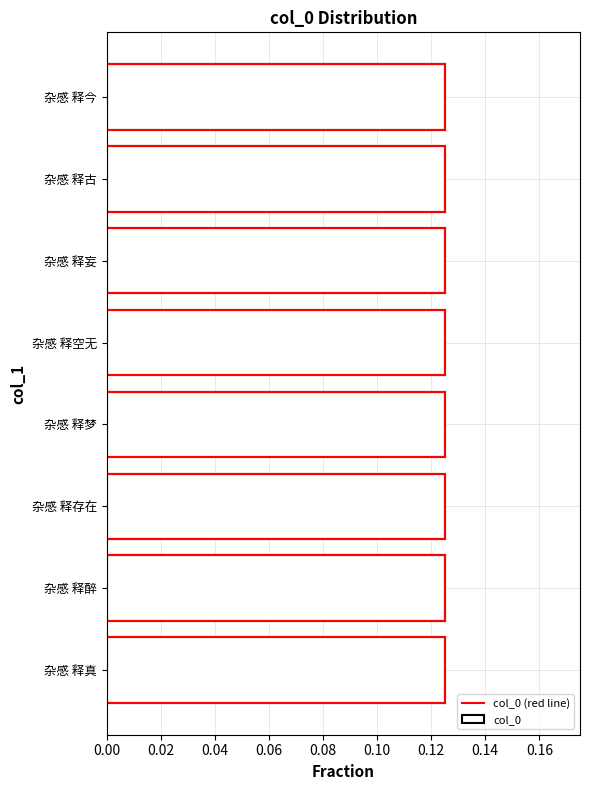

How many bars are there in total?

8